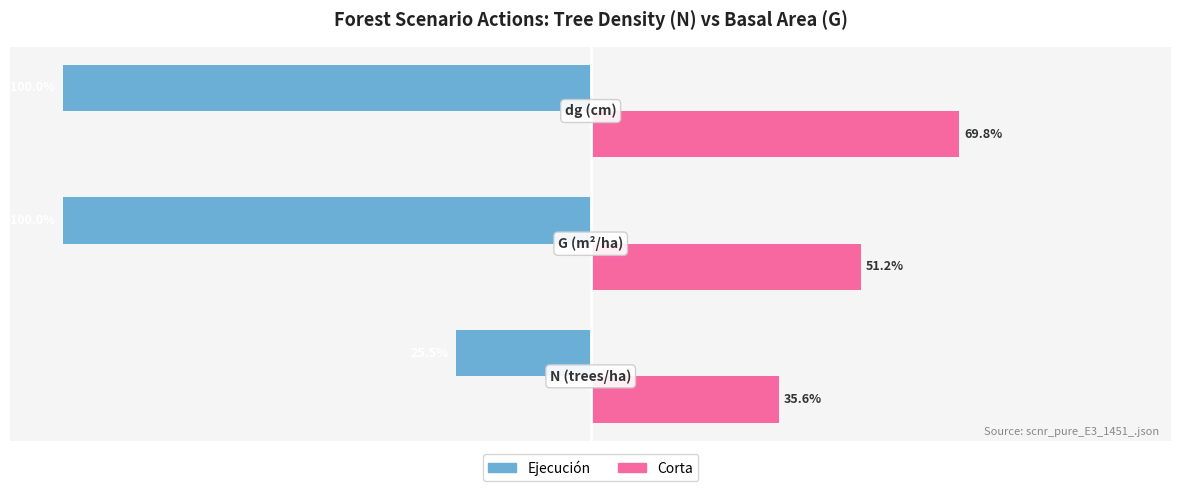

Which series has the largest total across all categories?

Corta